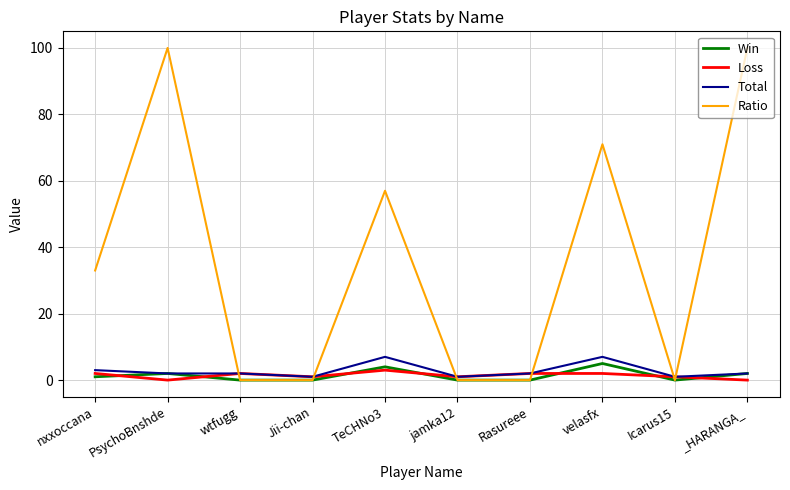

What is the greatest value displayed?

100